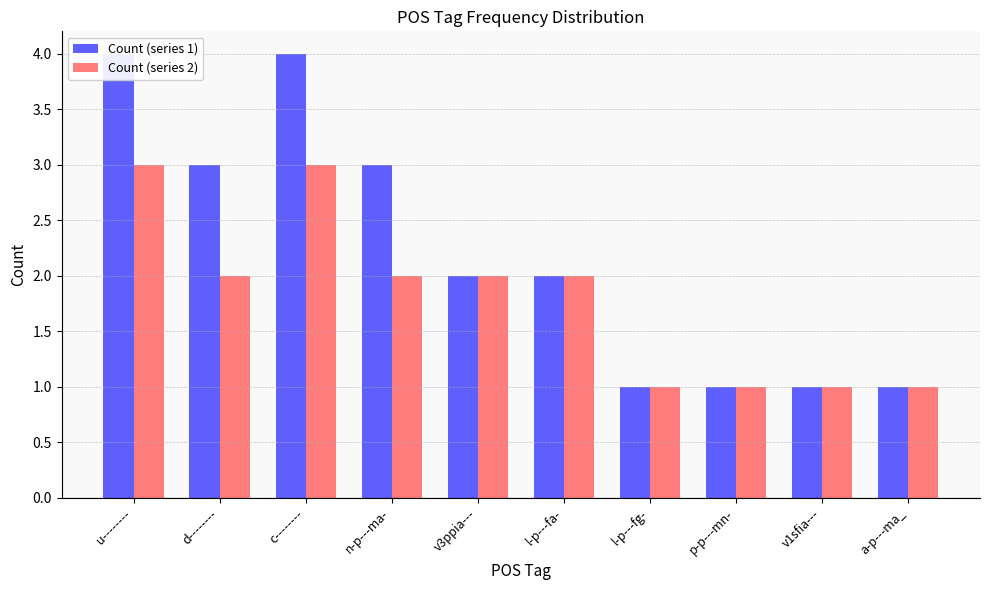

What is the difference between the highest and lowest values at c--------?

1